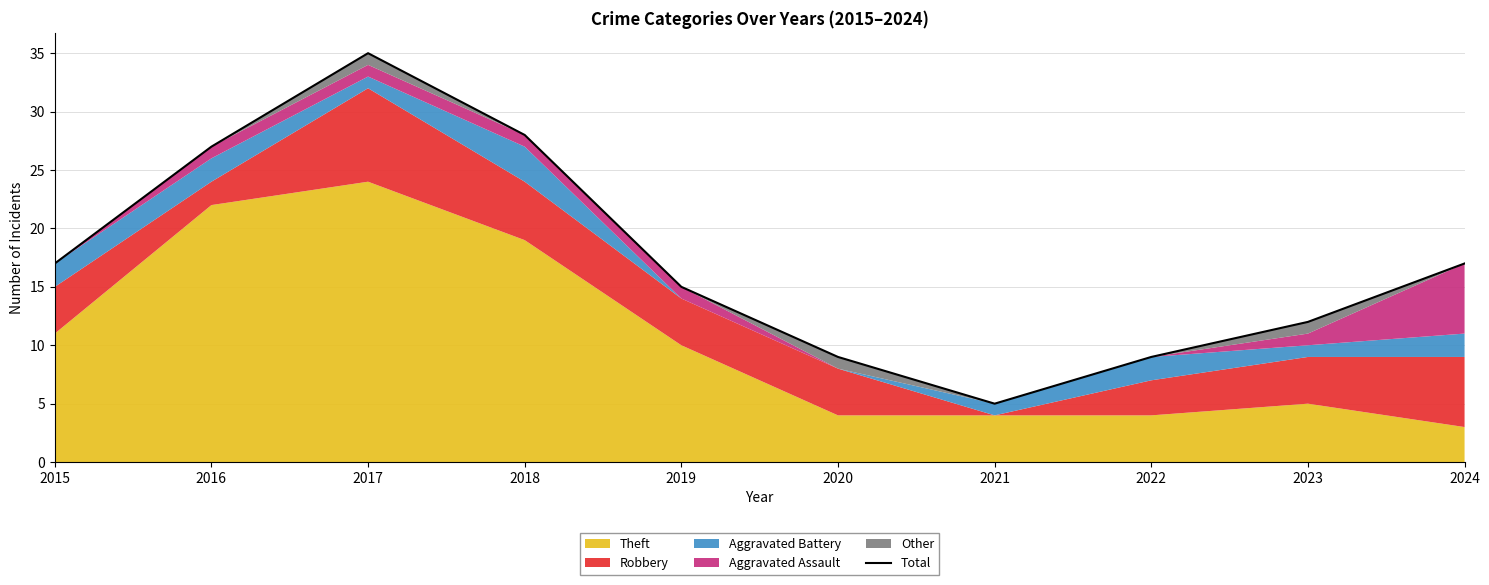

Approximately how many times larger is the value at 2024 compared to 2023?

1.4